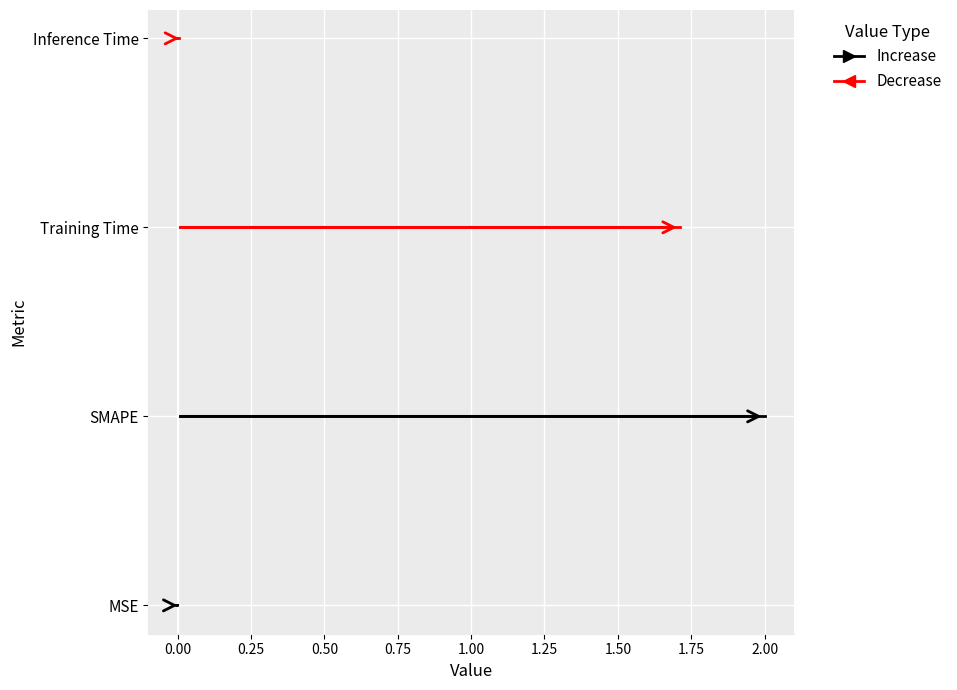

How many points are higher than both their immediate neighbors (excluding endpoints)?

1